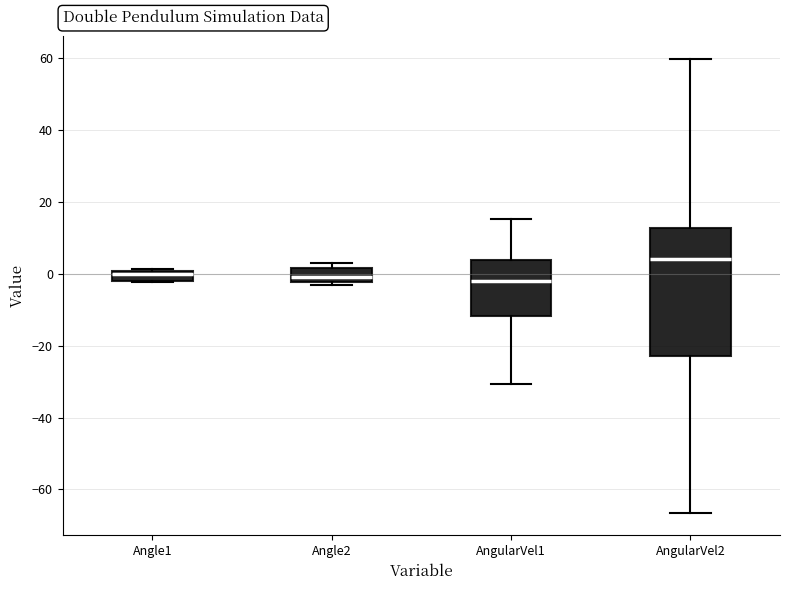

Where is the upper edge of the box for Angle1 on the y-axis? The values are not printed on the chart, so give them approximately, as read against the axis.

0